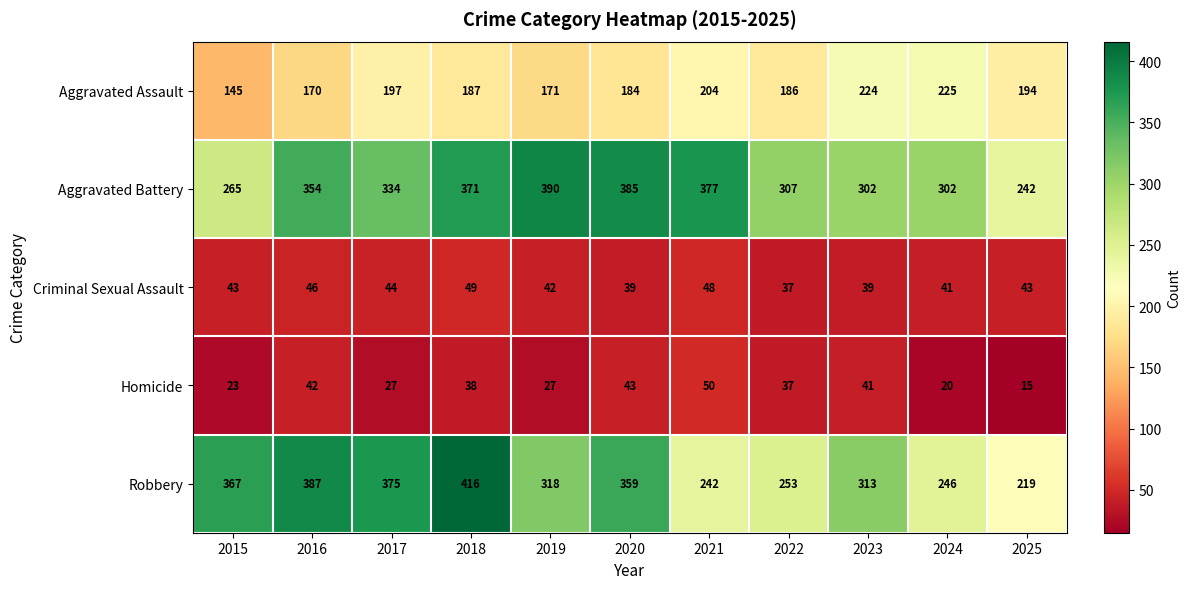

Is it true that Aggravated Battery equals 565 at 2016?

False